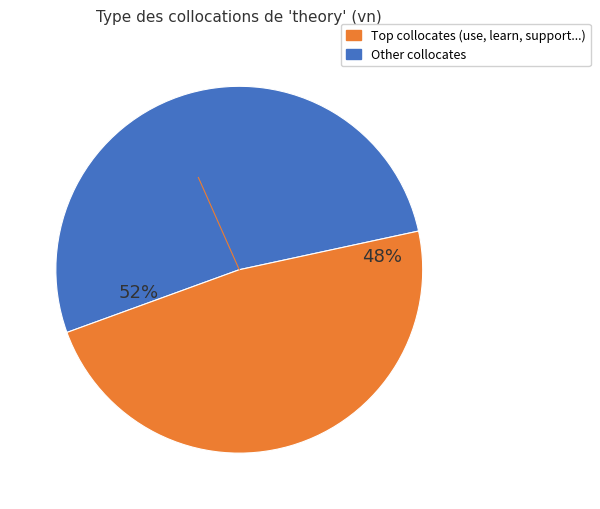

To the nearest percent, what is the difference between the largest and smallest slice percentages?

4%